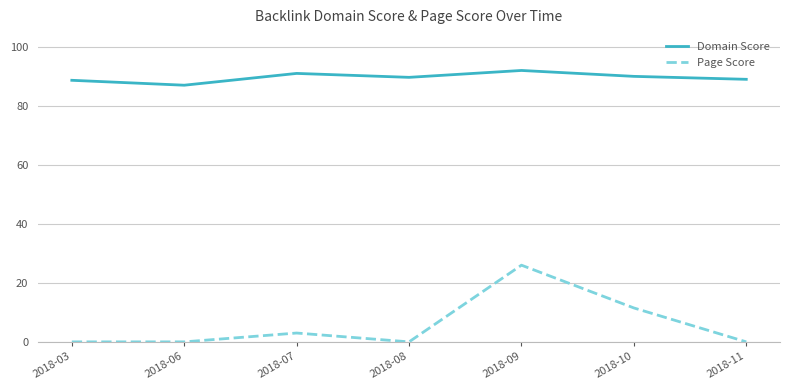

What is the difference between the highest and lowest values at 2018-06?

87.0